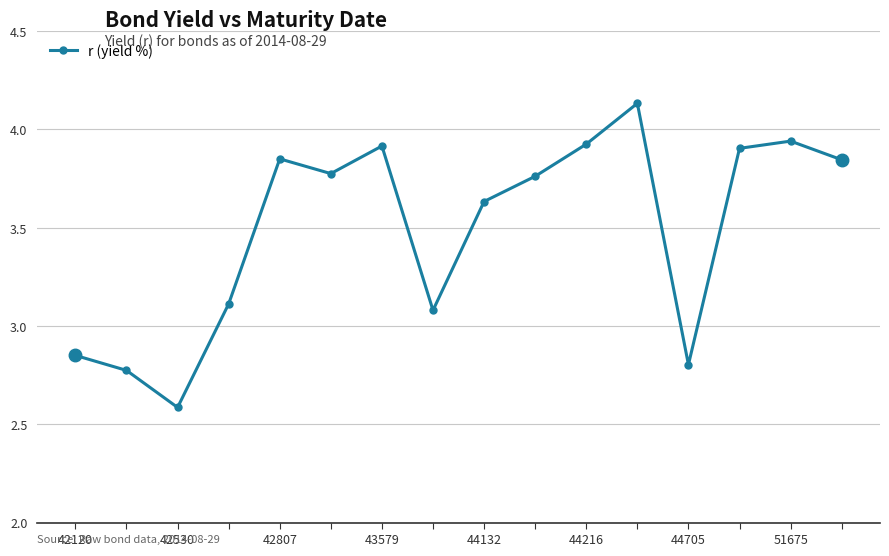

What is the sum of all values?

55.9